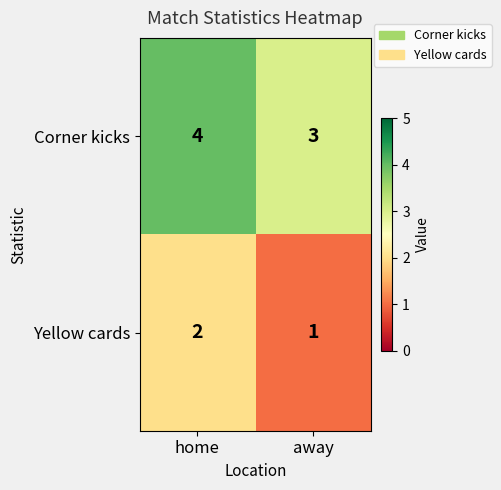

The Corner kicks series shows 1 at away. True or false?

False